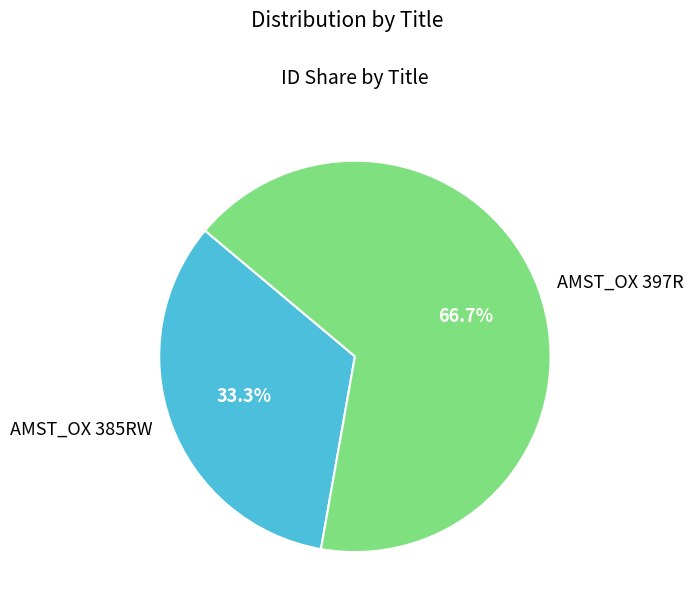

How many segments does this pie chart have?

2